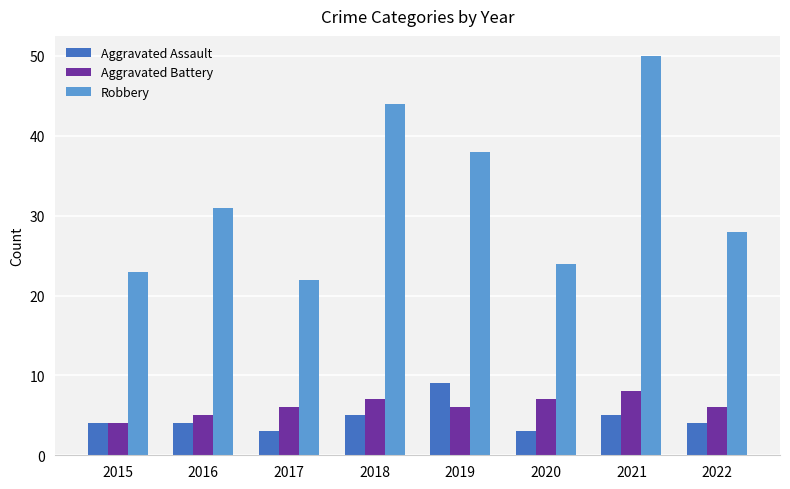

The value of Aggravated Battery at 2017 is 10. True or false?

False